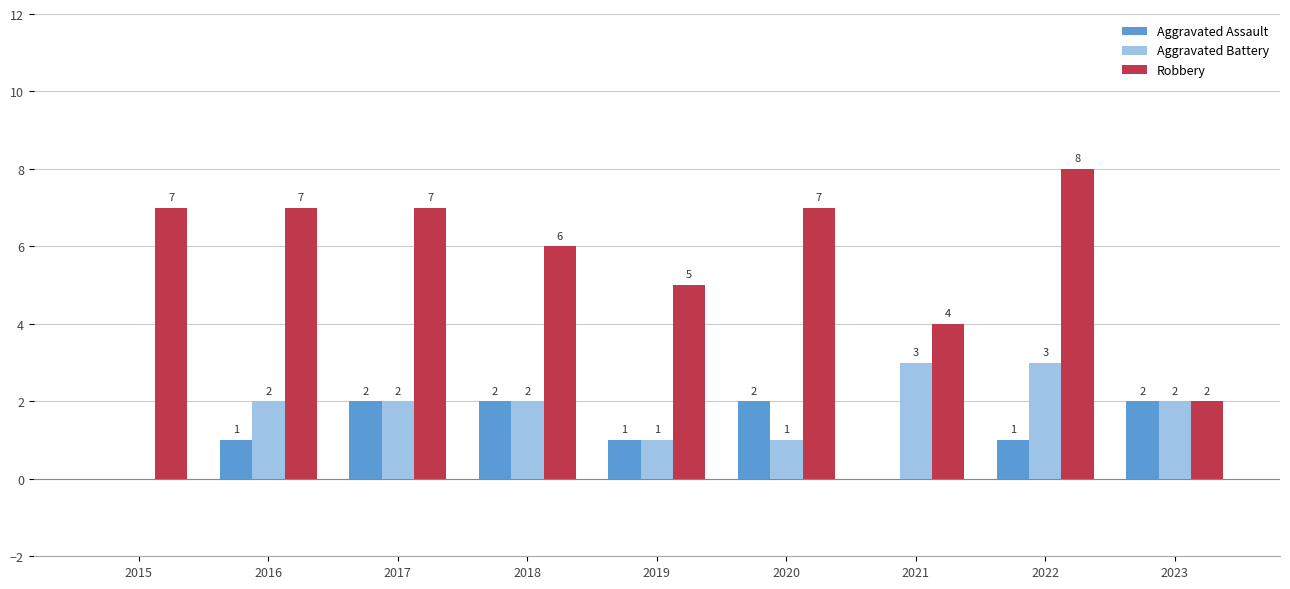

Is the value of Aggravated Battery at 2021 greater than the value of Aggravated Assault at 2015?

Yes